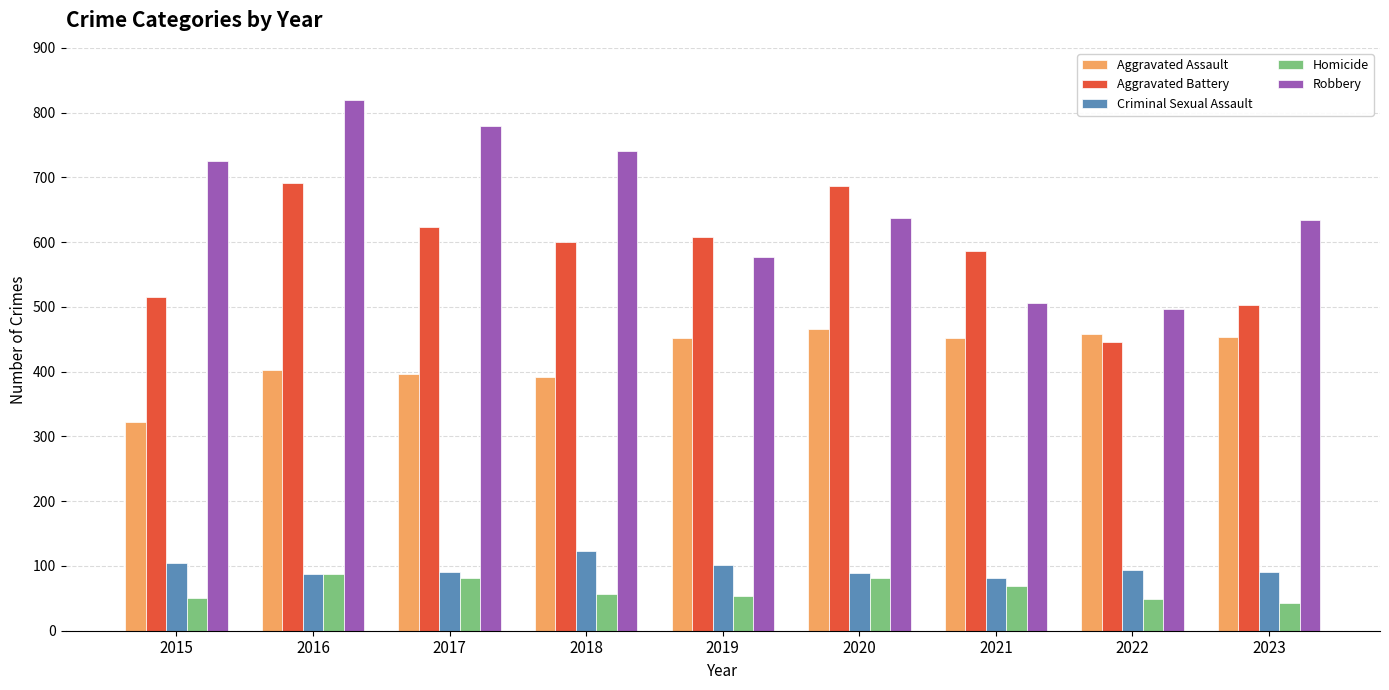

Which series has the largest range (max minus min)?

Robbery